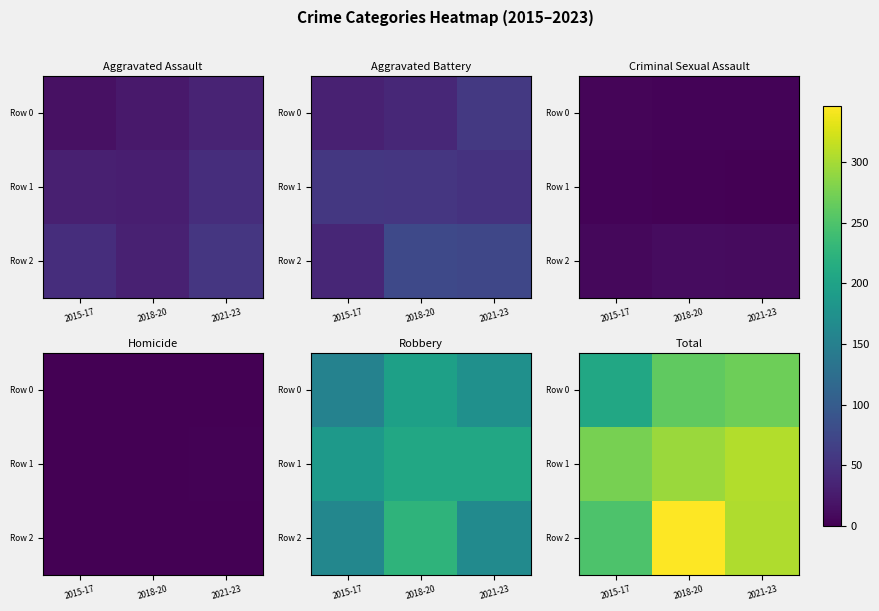

At which category is the sum across all series the highest?

2018-20